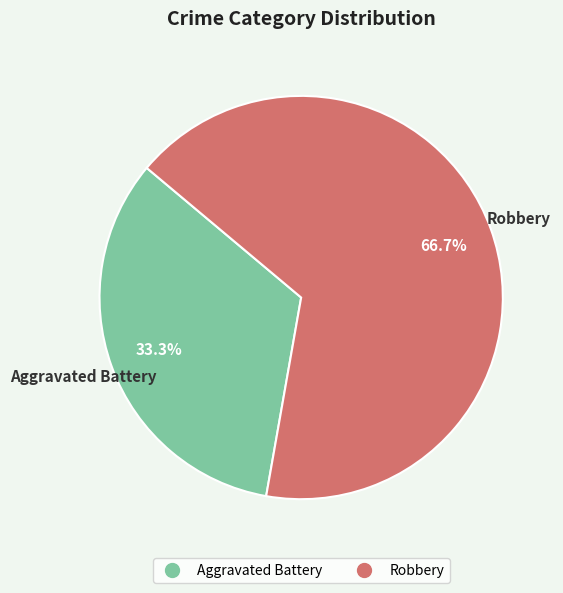

What percentage do Robbery and Aggravated Battery together represent?

100.0%